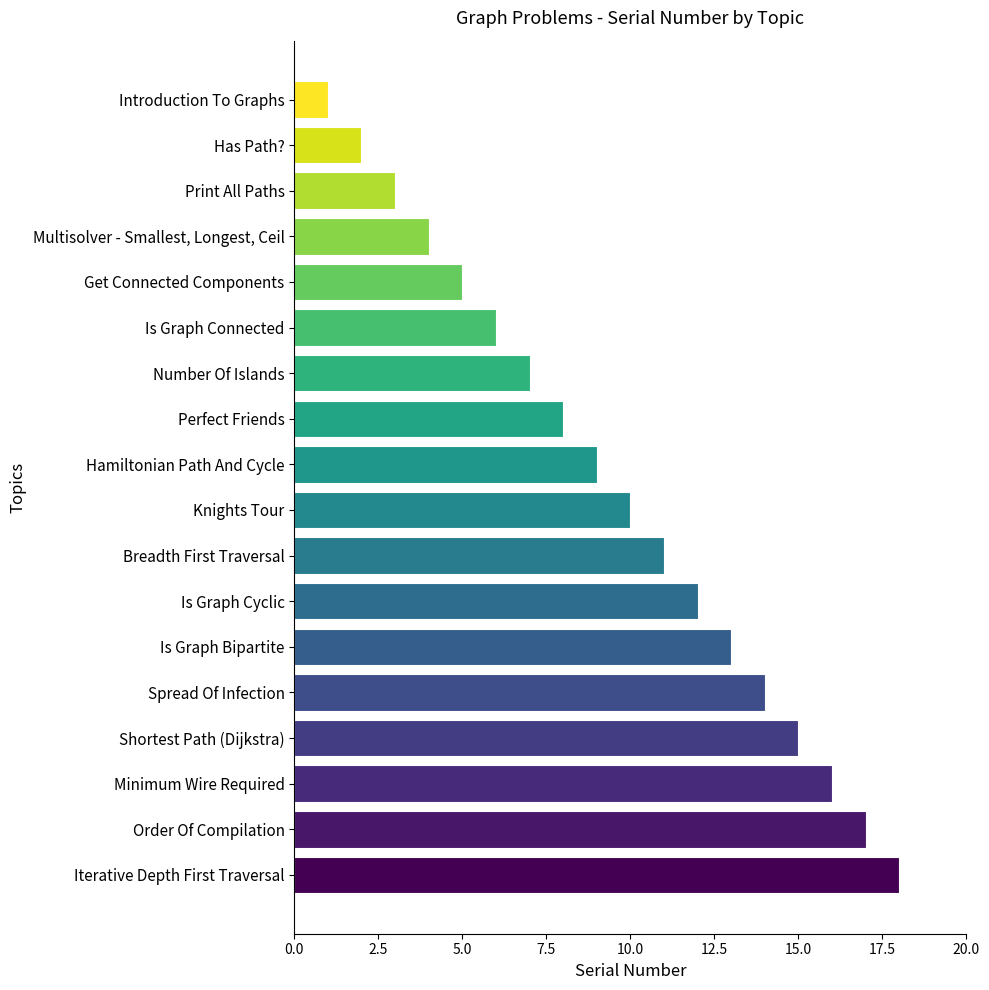

Which has a higher value, Minimum Wire Required or Breadth First Traversal?

Minimum Wire Required